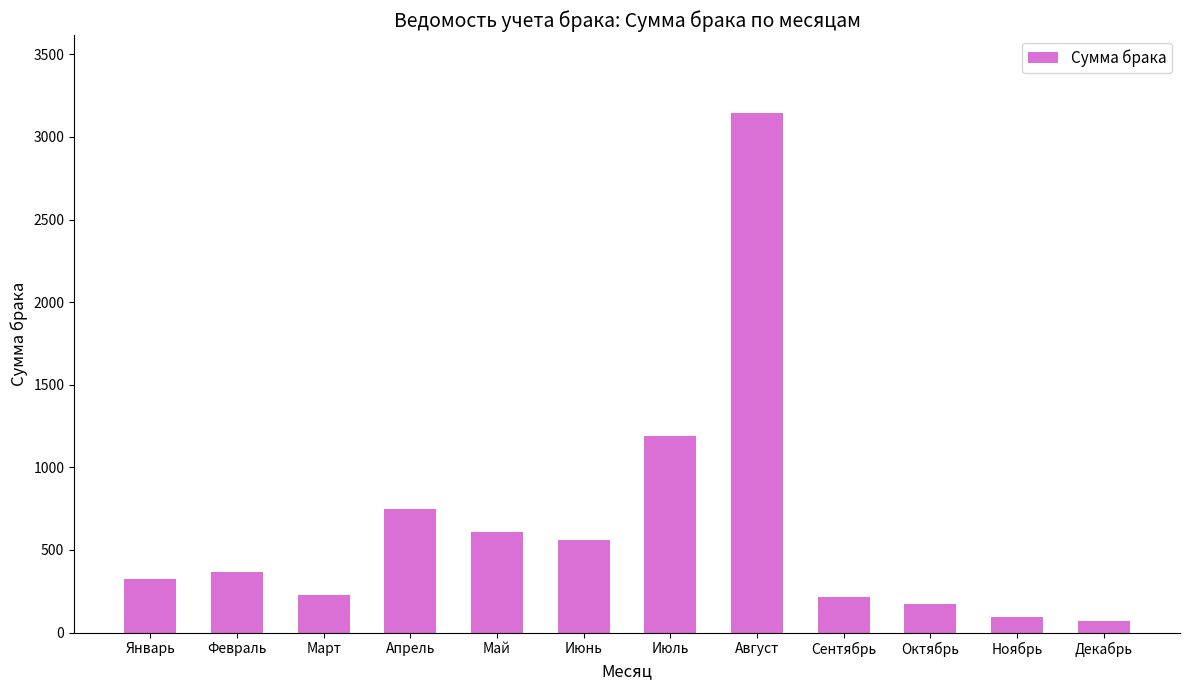

What is the average value?

643.2